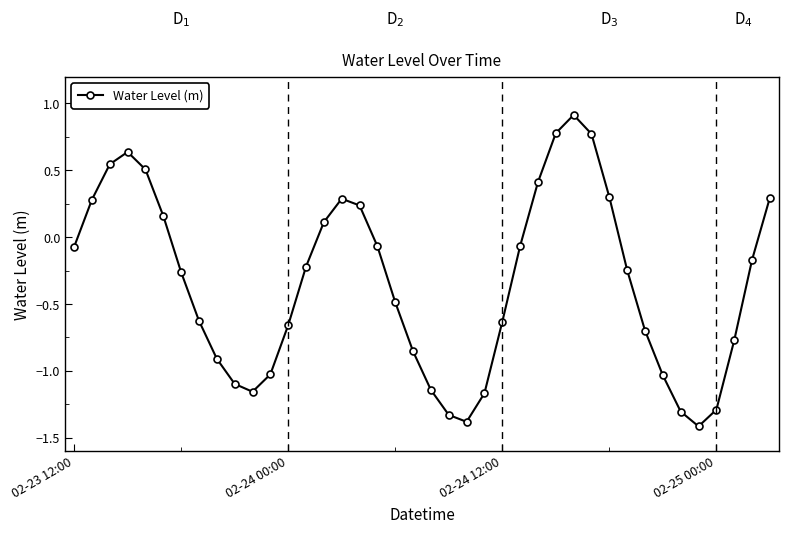

How many interior local peaks (higher than both neighbors) does the data have?

3